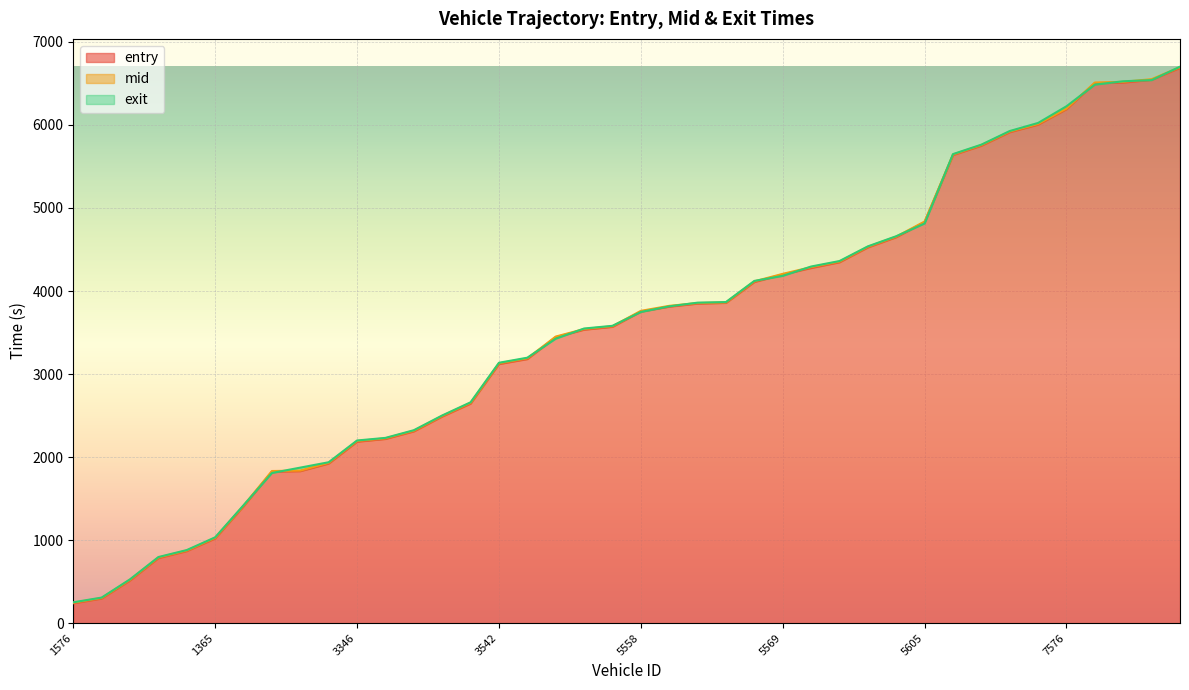

What is the lowest value of the mid series?

246.1